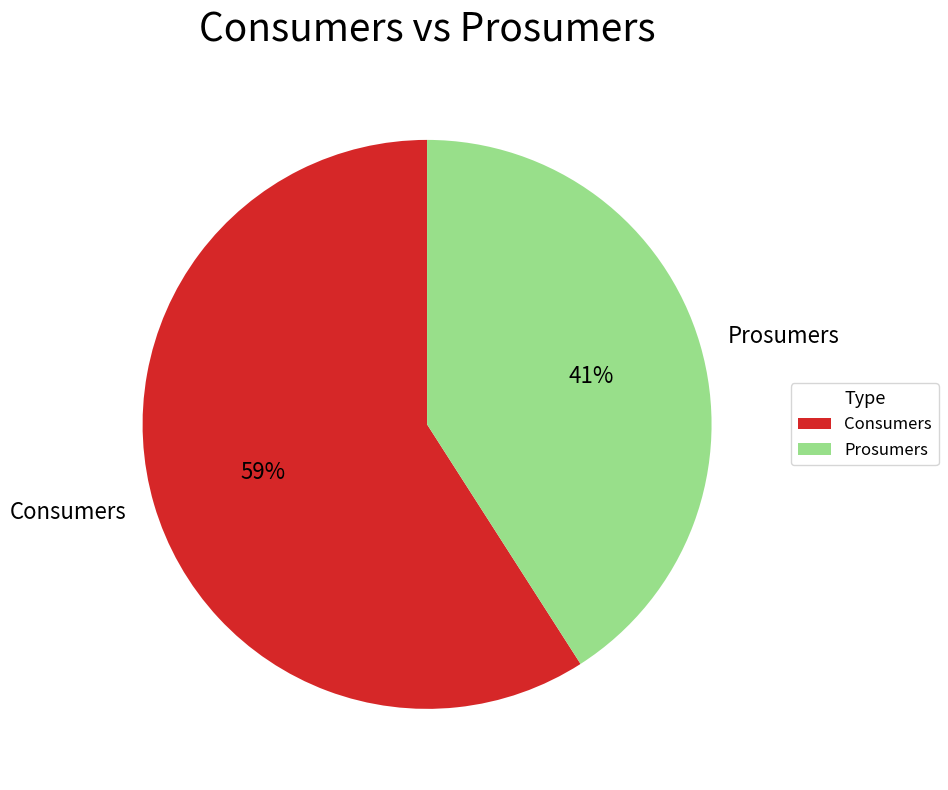

Which slice is the largest?

Consumers